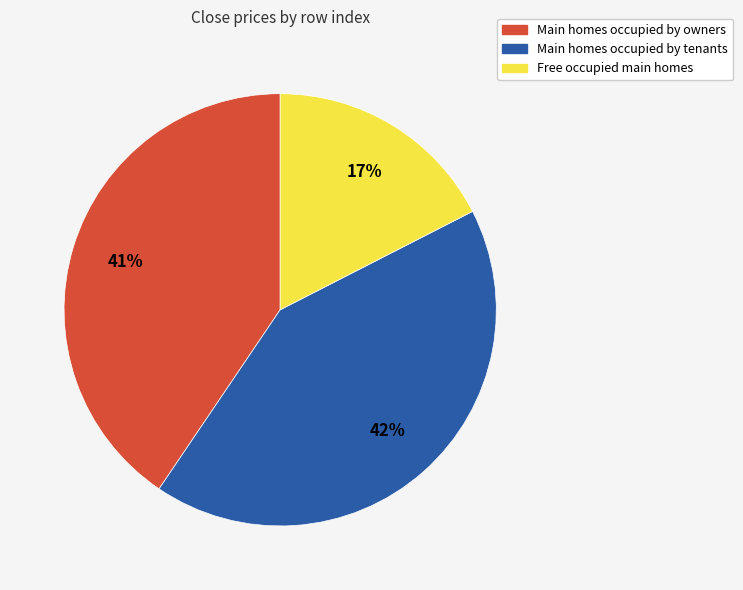

To the nearest percent, what is the difference between the largest and smallest slice percentages?

25%